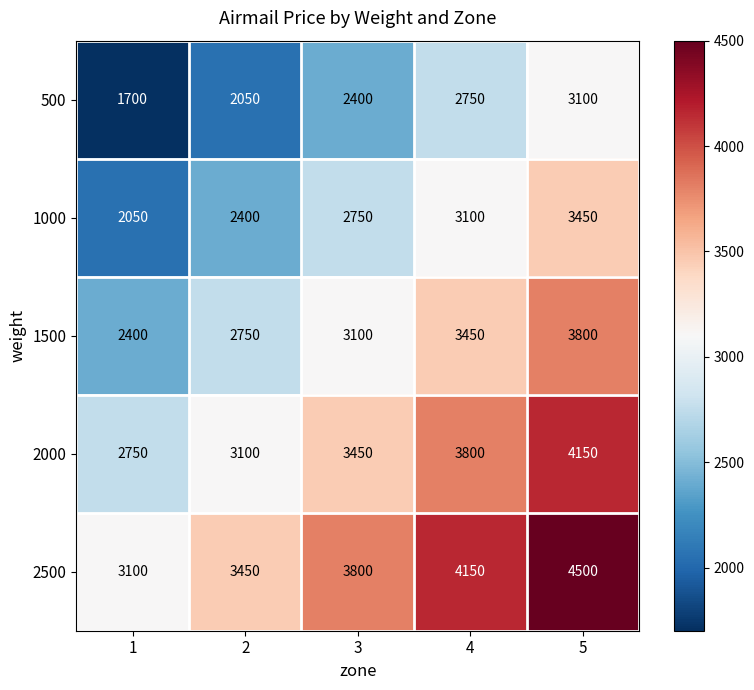

At which category is the sum across all series the highest?

5